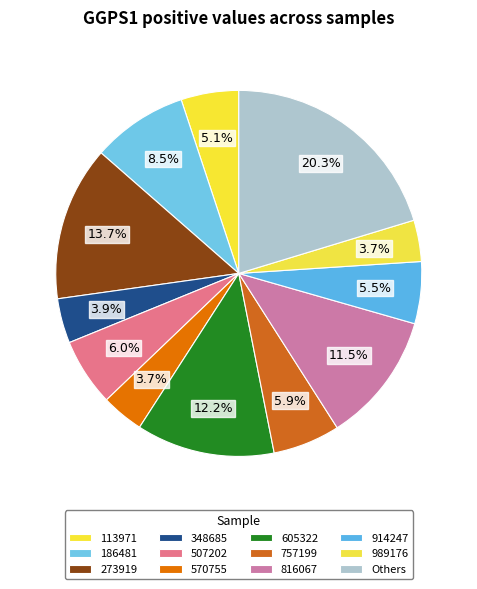

How many segments does this pie chart have?

12